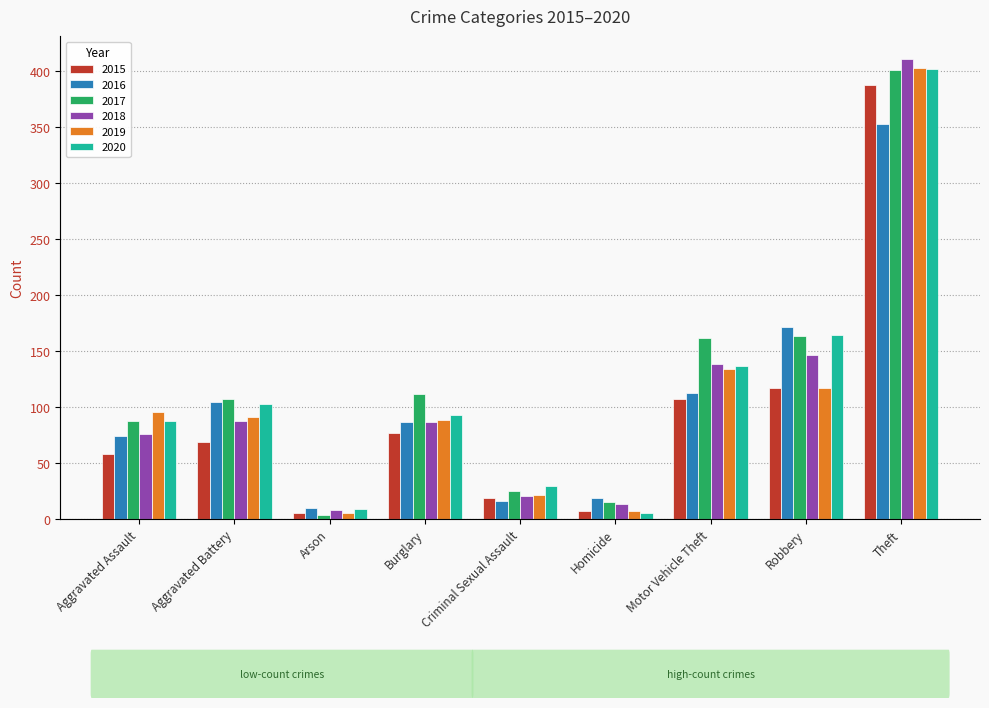

Is the value of 2020 at Theft greater than the value of 2016 at Homicide?

Yes